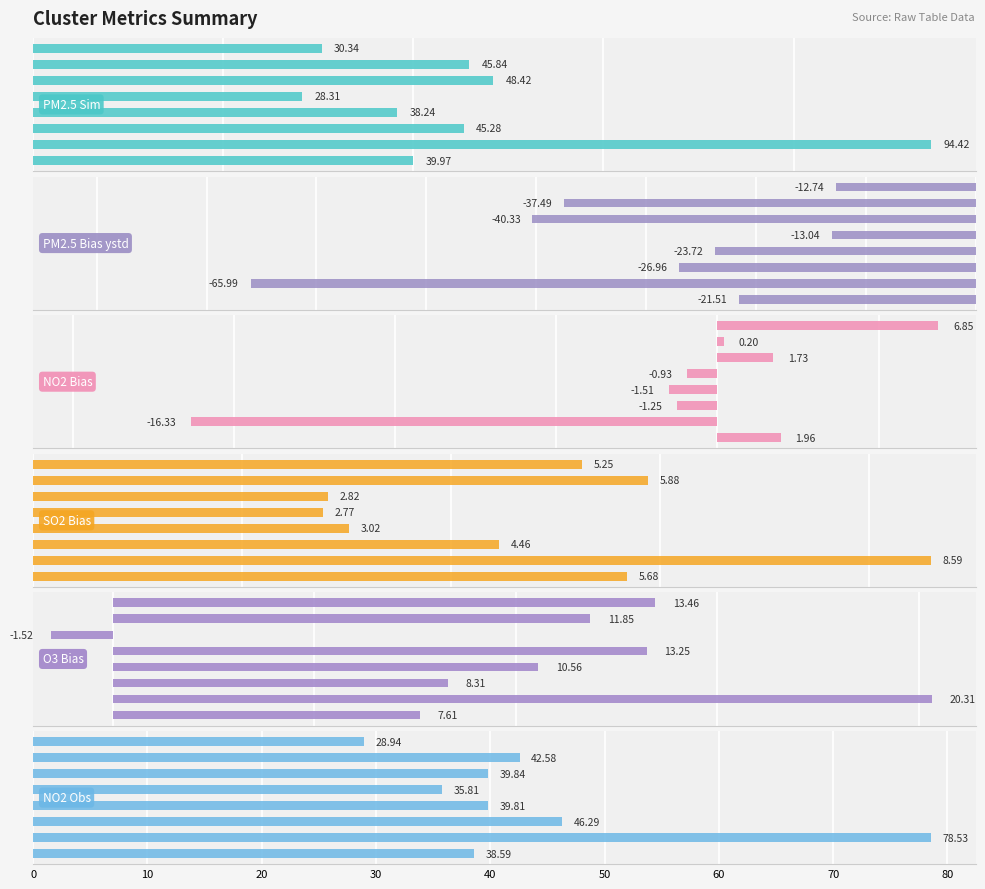

What is the sum of all NO2_Obs_mean values?

350.4